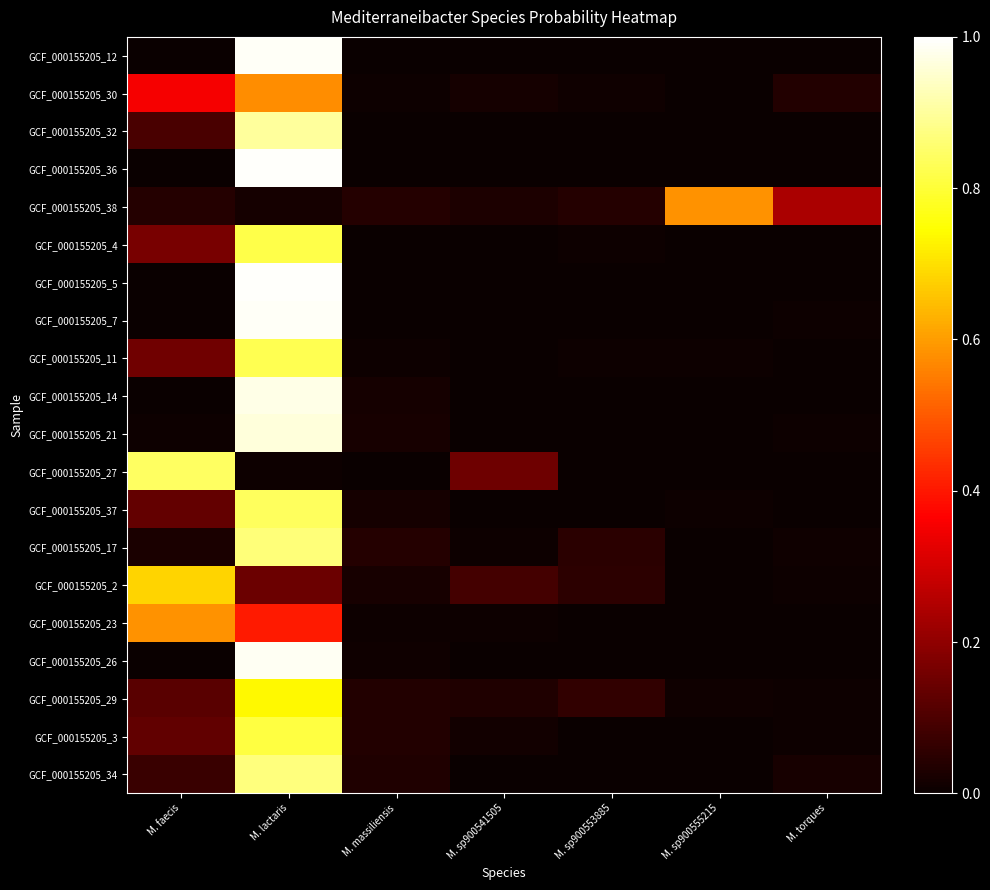

At M. faecis, list the series in order from largest to smallest.

GCF_000155205_27, GCF_000155205_2, GCF_000155205_23, GCF_000155205_30, GCF_000155205_4, GCF_000155205_11, GCF_000155205_37, GCF_000155205_3, GCF_000155205_29, GCF_000155205_32, GCF_000155205_34, GCF_000155205_38, GCF_000155205_17, GCF_000155205_21, GCF_000155205_14, GCF_000155205_7, GCF_000155205_36, GCF_000155205_12, GCF_000155205_5, GCF_000155205_26